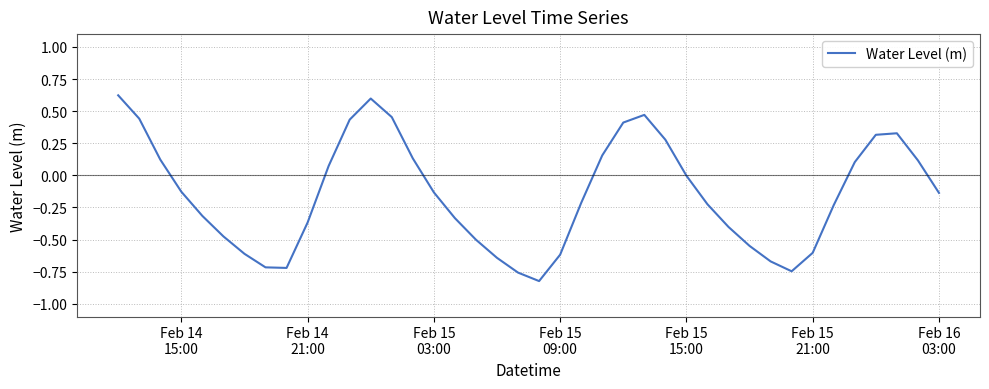

Is this an area chart (filled region under the line)?

No